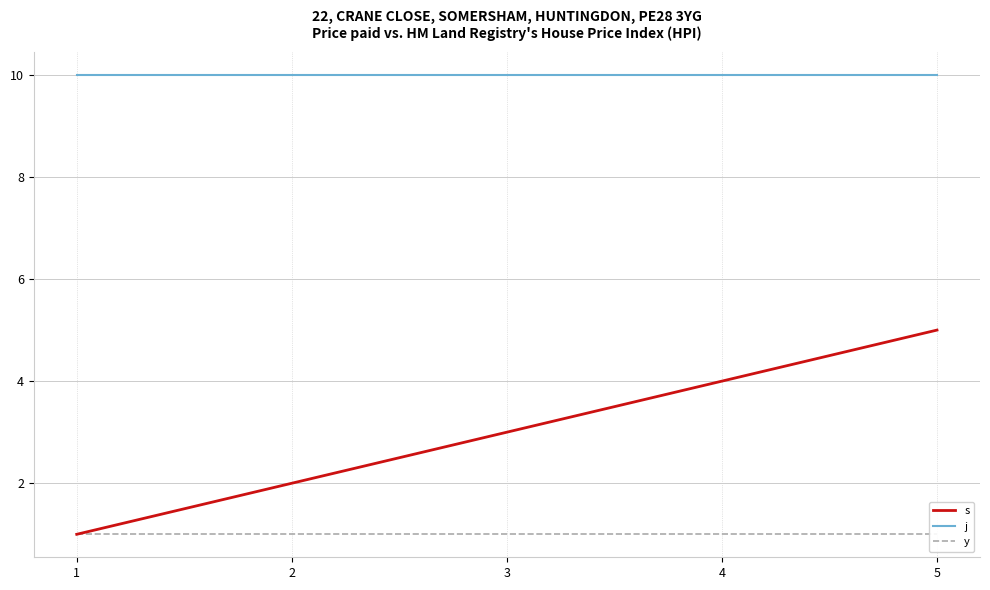

At which label is j closest to 10?

1